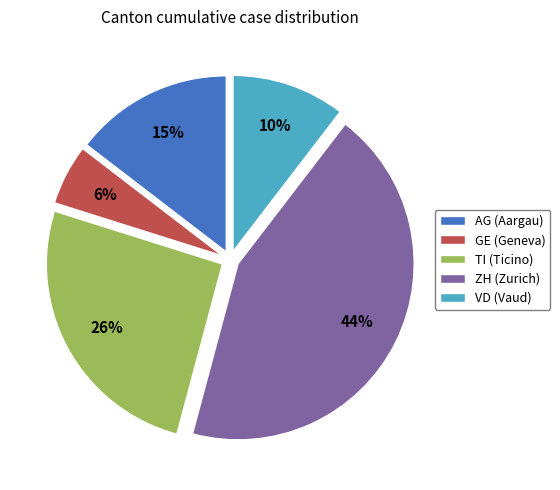

What percentage is the GE slice, to the nearest percent?

6%